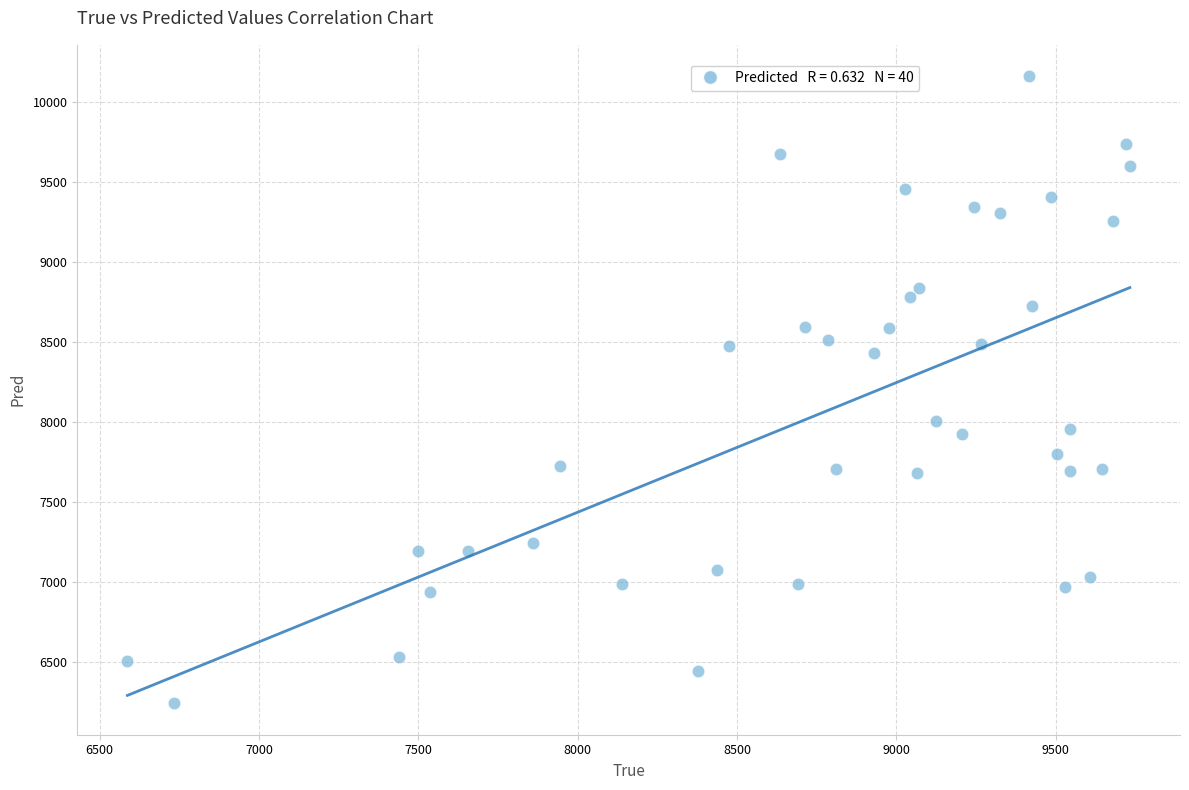

What is the range of Y values (max minus min)?

3918.9